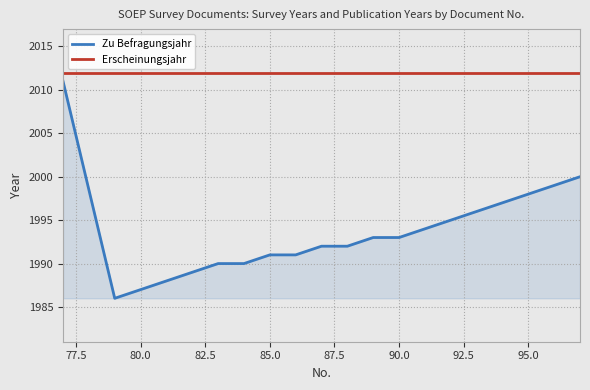

List the series in order of their overall mean, highest first.

Erscheinungsjahr, Zu Befragungsjahr